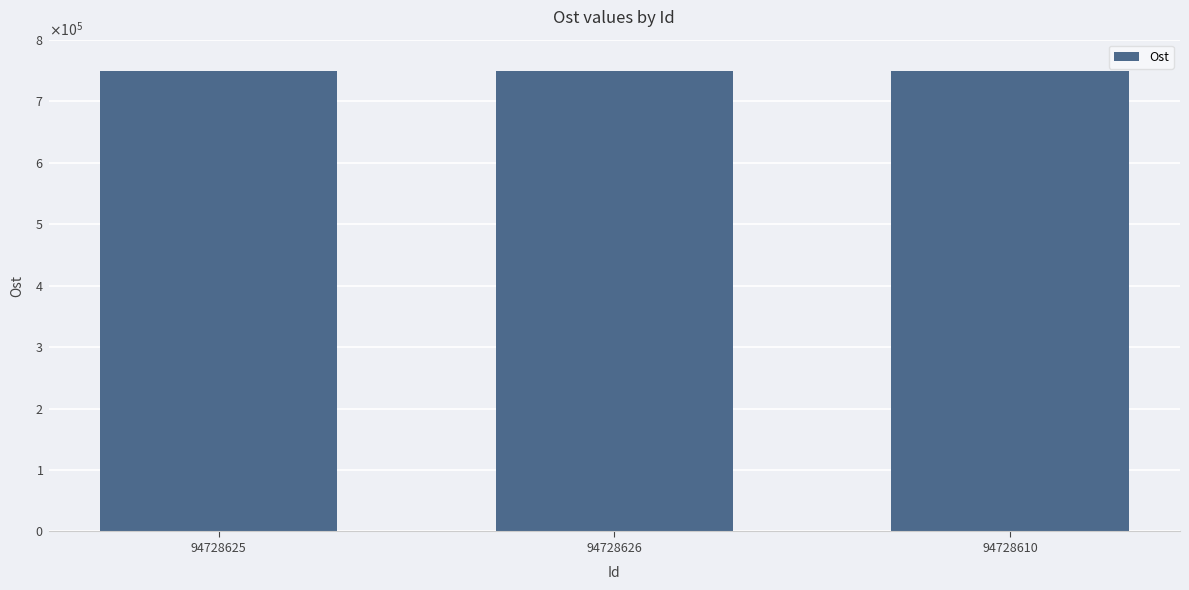

Reading left to right, transcribe all the data shown in this chart.

749522.3	749506.4	749525.1